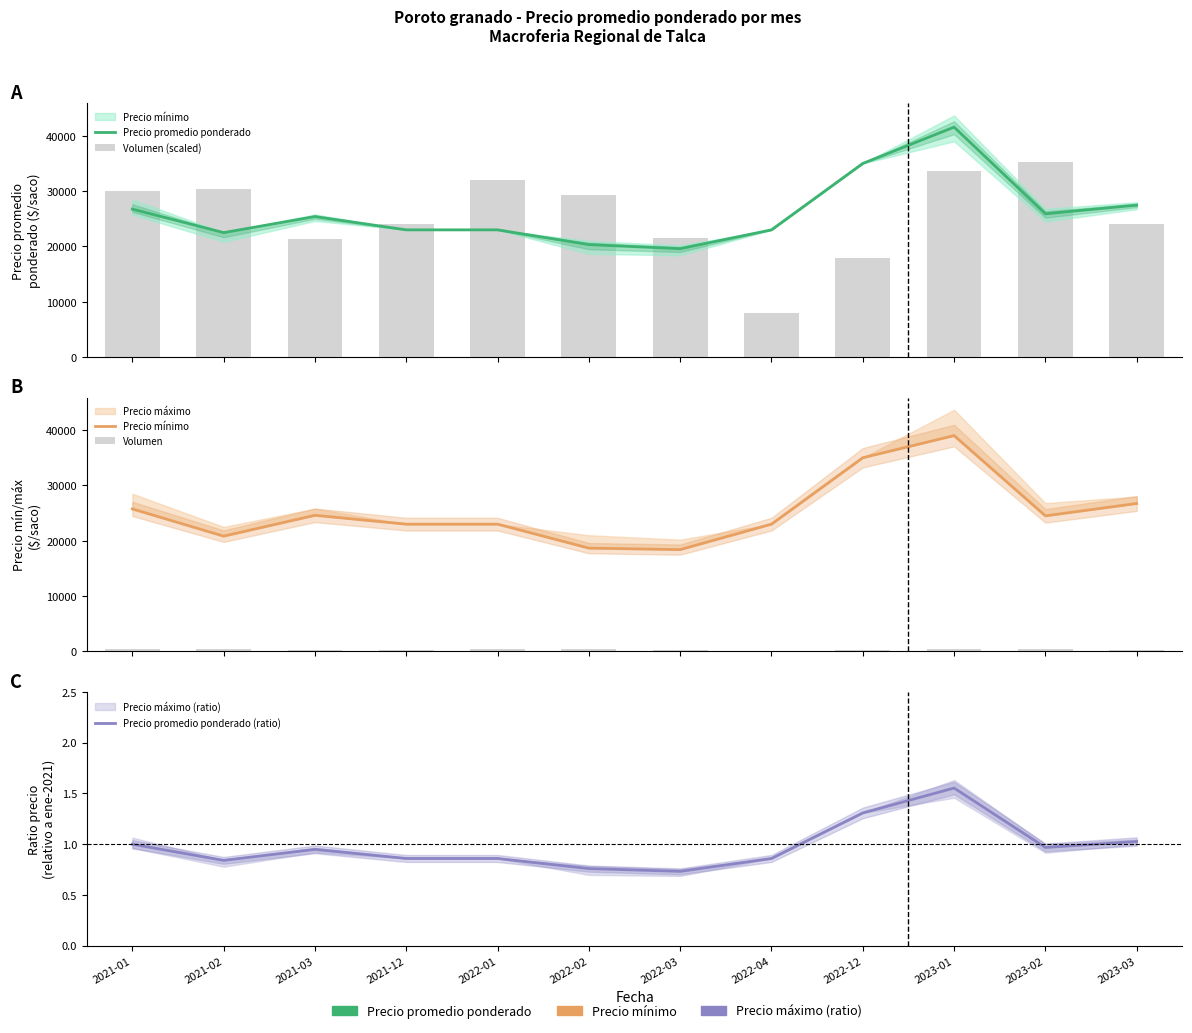

What is the smallest value displayed?

0.7